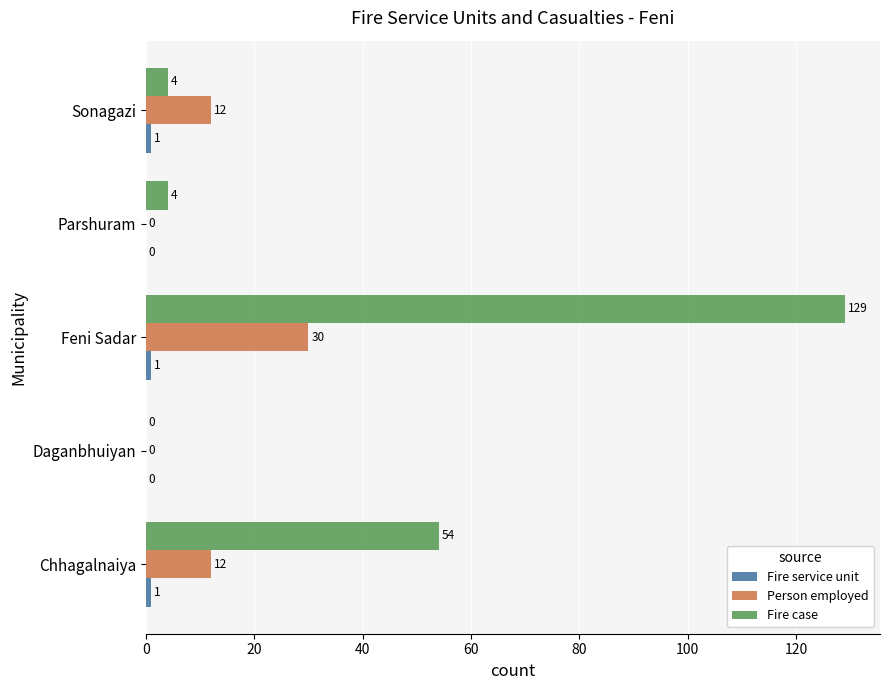

At which category is the sum across all series the highest?

Feni Sadar